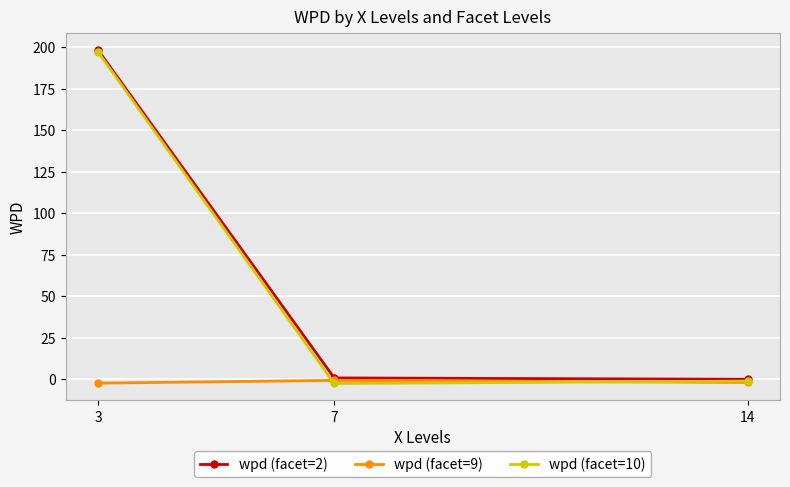

True or false: wpd (facet=2) has a value of 0.7 at 7.

True